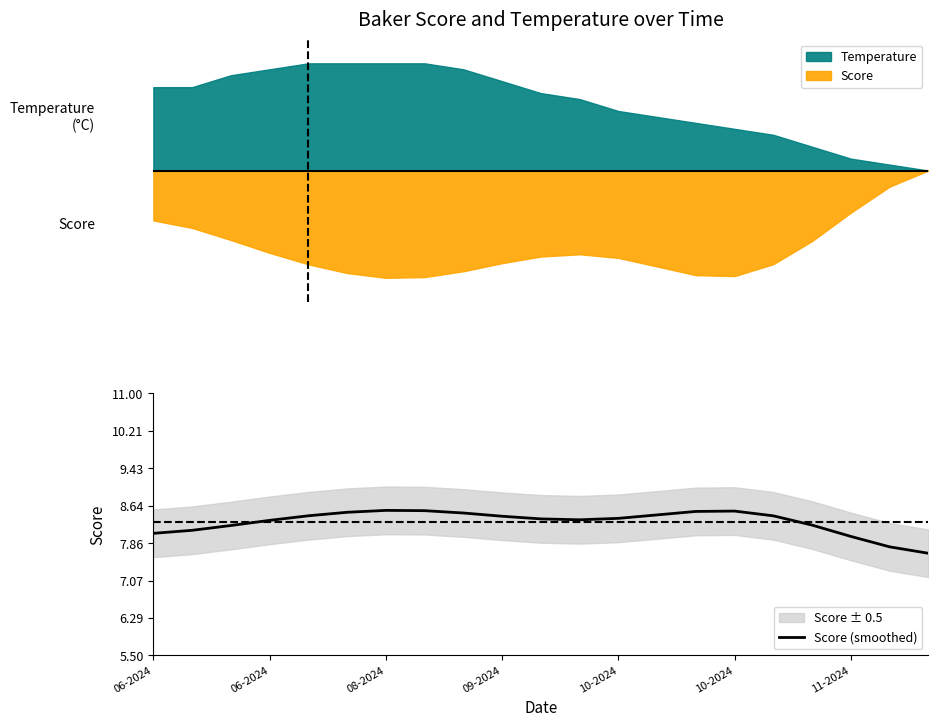

What is the sum of all values?

174.4